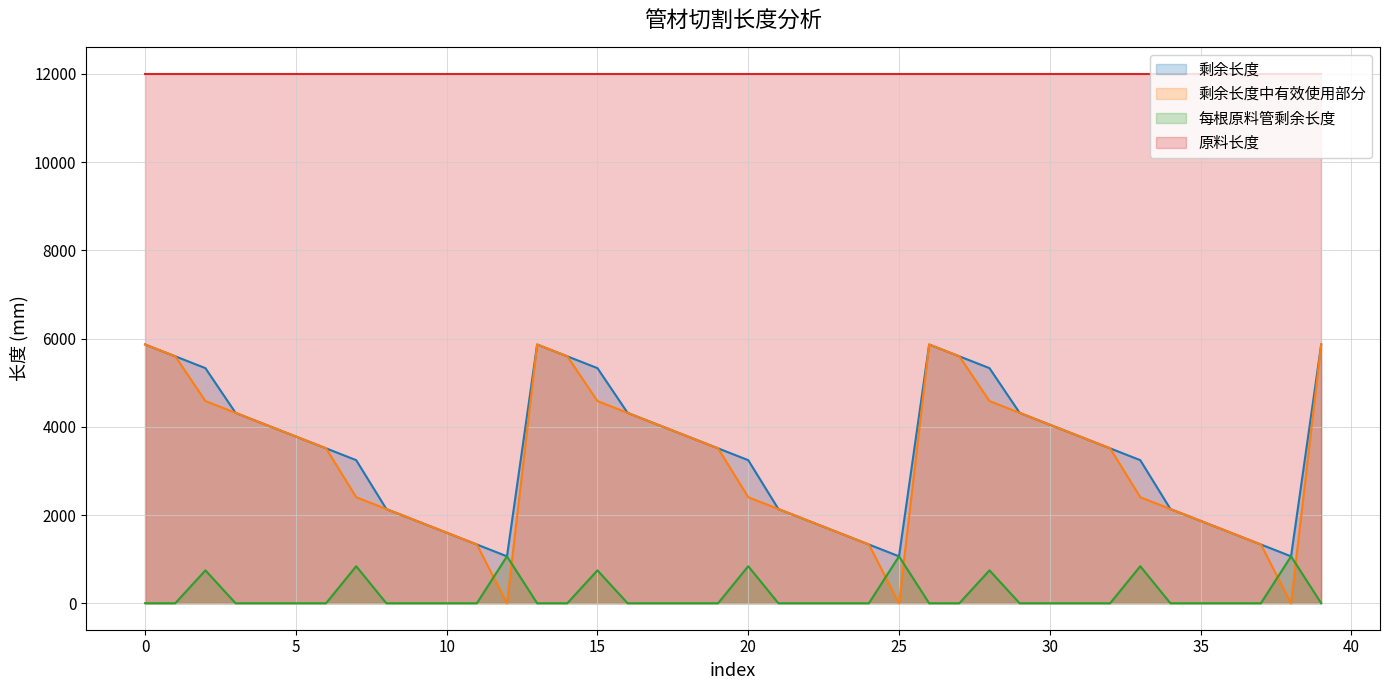

True or false: 剩余长度 has more than 2 interior local peaks.

False